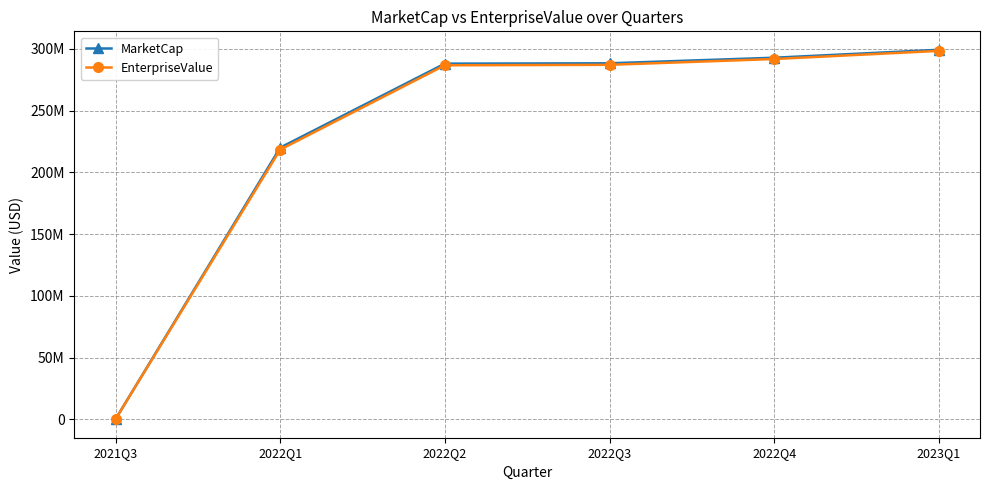

What is the label of the 6th point from the right?

2021Q3